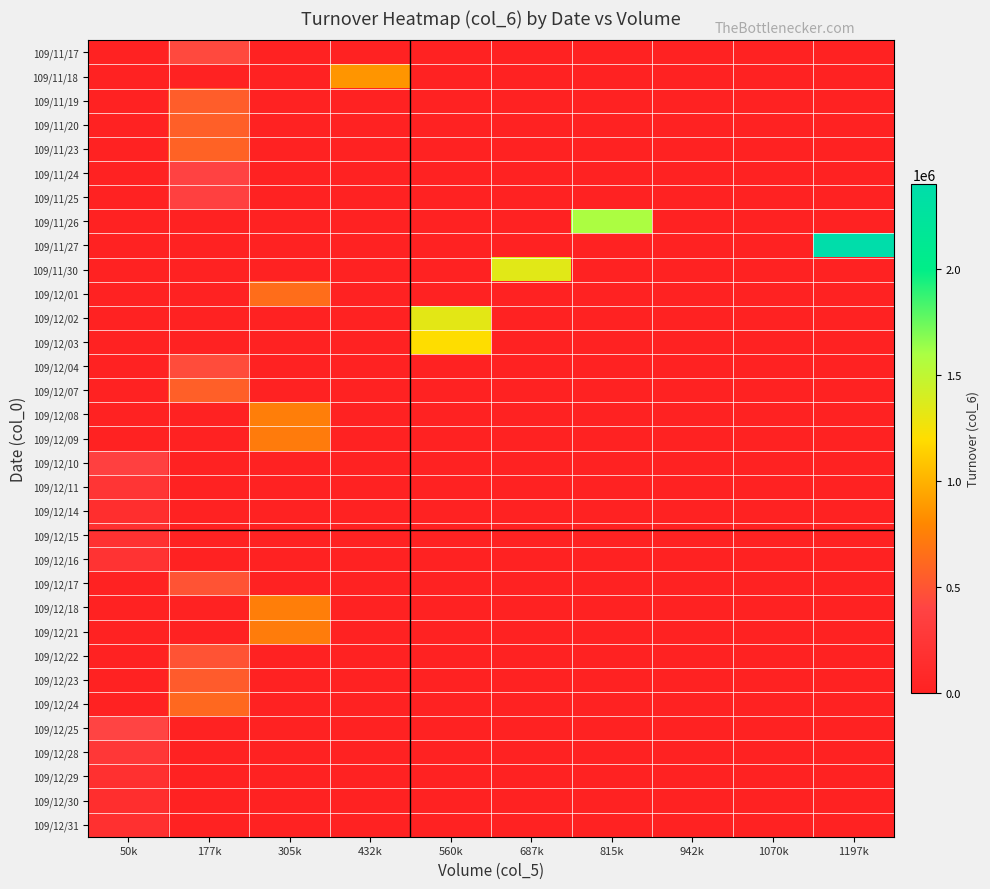

Which series has the largest range (max minus min)?

109/11/27